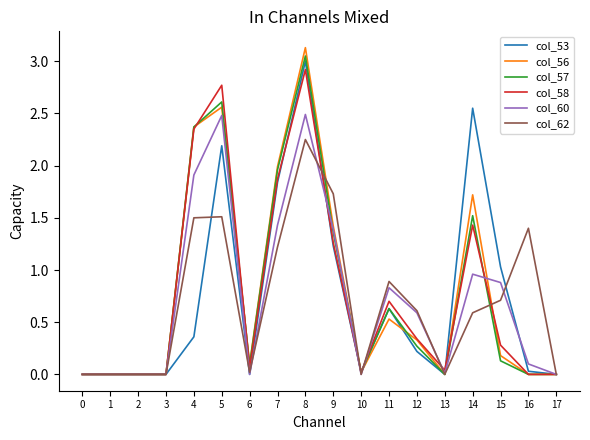

At which category is the sum across all series the highest?

8